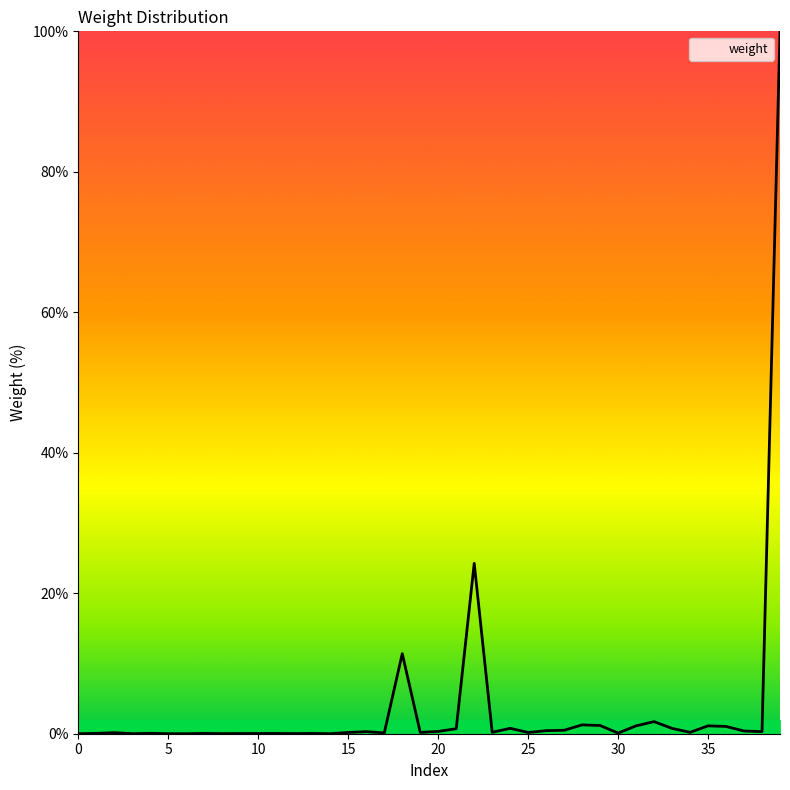

True or false: the data has more than 0 interior local peaks.

True